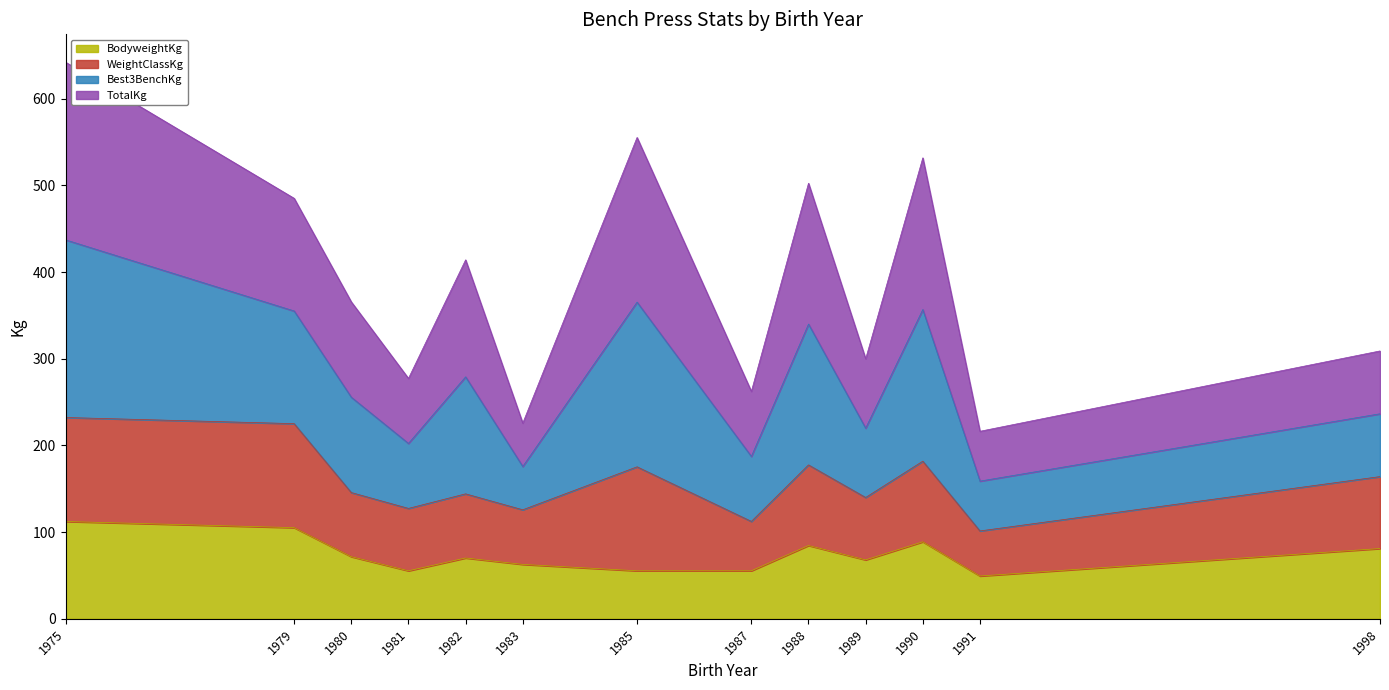

Where is BodyweightKg nearest to the value 80?

1998